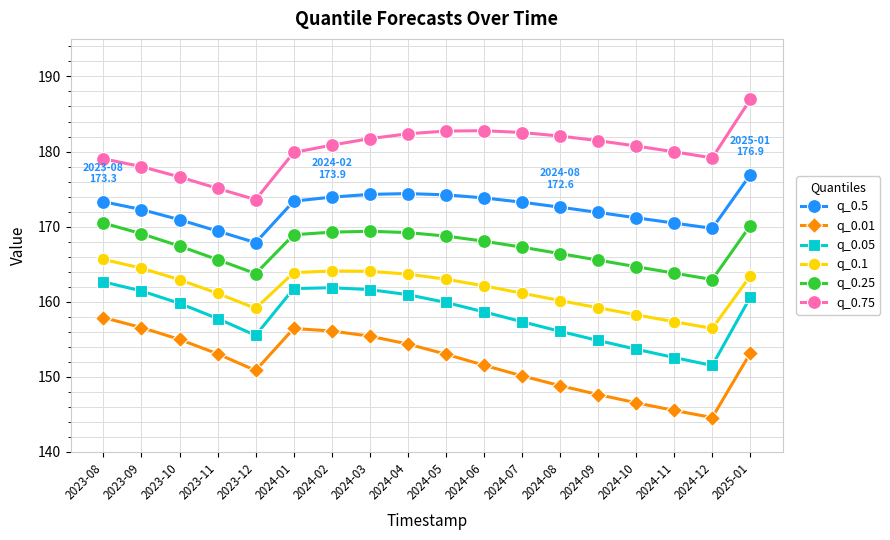

Where is the first local minimum for q_0.1?

2023-12